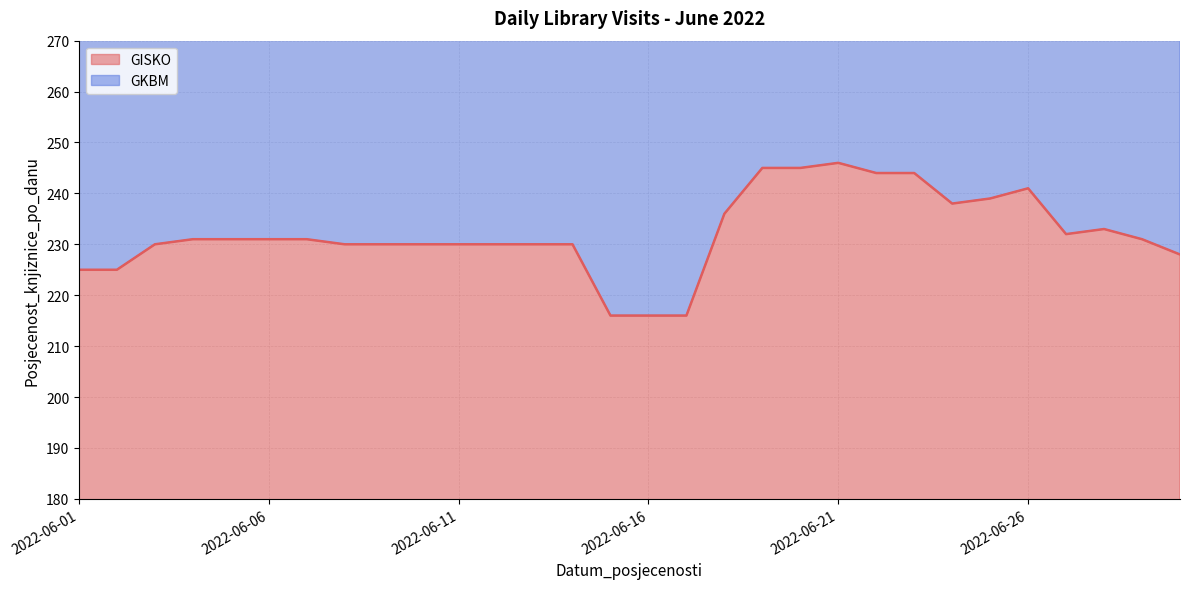

Reading left to right, extract all data points from this chart.

2022-06-01=225	2022-06-02=225	2022-06-03=230	2022-06-04=231	2022-06-05=231	2022-06-06=231	2022-06-07=231	2022-06-08=230	2022-06-09=230	2022-06-10=230	2022-06-11=230	2022-06-12=230	2022-06-13=230	2022-06-14=230	2022-06-15=216	2022-06-16=216	2022-06-17=216	2022-06-18=236	2022-06-19=245	2022-06-20=245	2022-06-21=246	2022-06-22=244	2022-06-23=244	2022-06-24=238	2022-06-25=239	2022-06-26=241	2022-06-27=232	2022-06-28=233	2022-06-29=231	2022-06-30=228